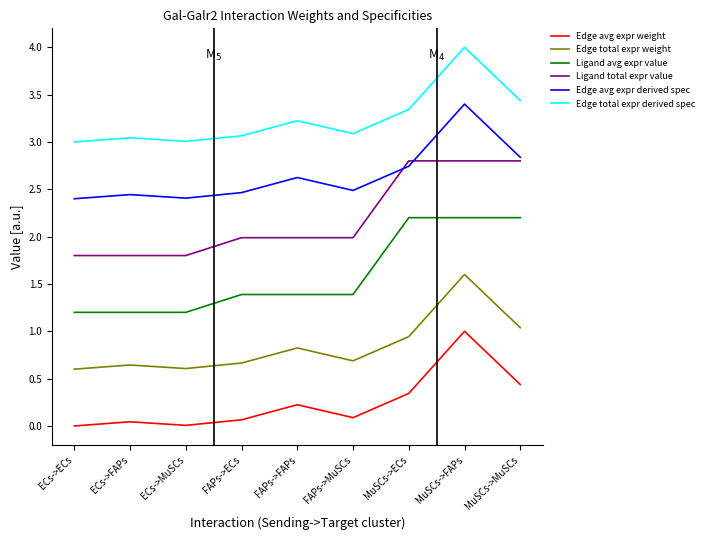

True or false: Edge total expr weight has a value of 0.6 at ECs->MuSCs.

True